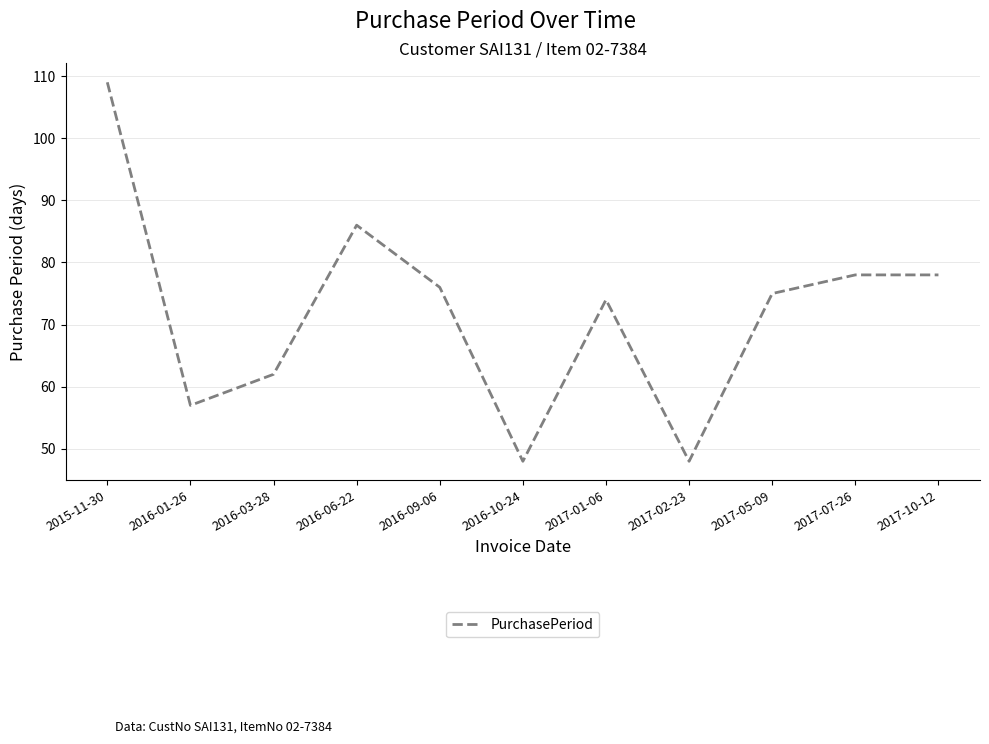

Where is the first local minimum?

2016-01-26